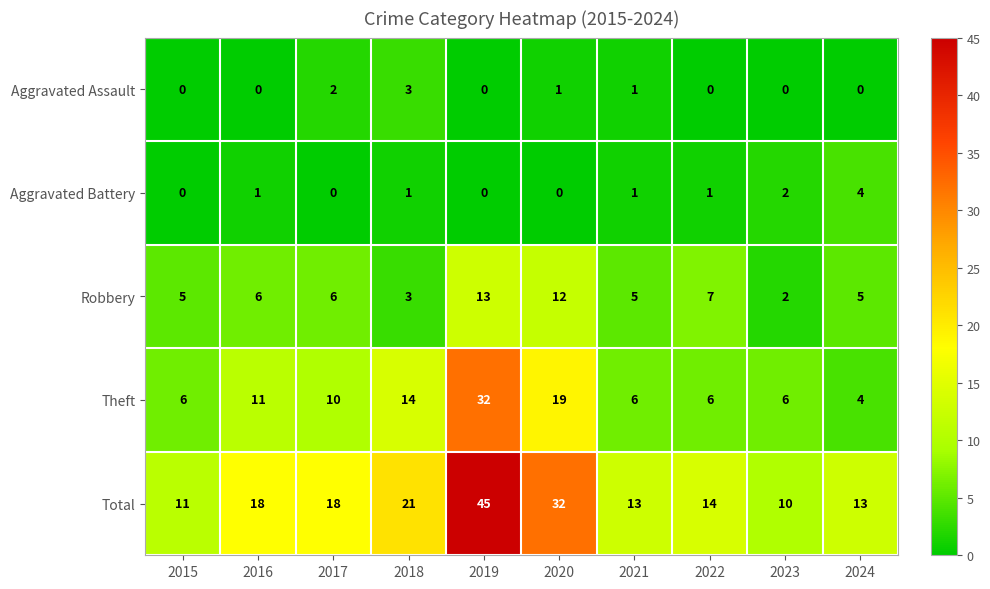

What is the sum of all Theft values?

114